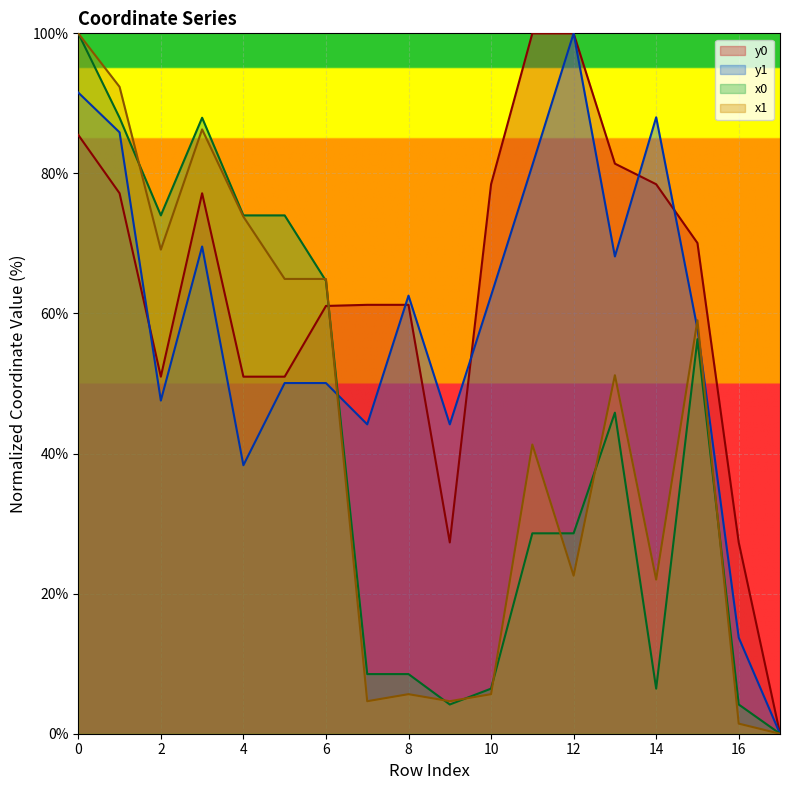

What is the maximum value for x1?

100.0